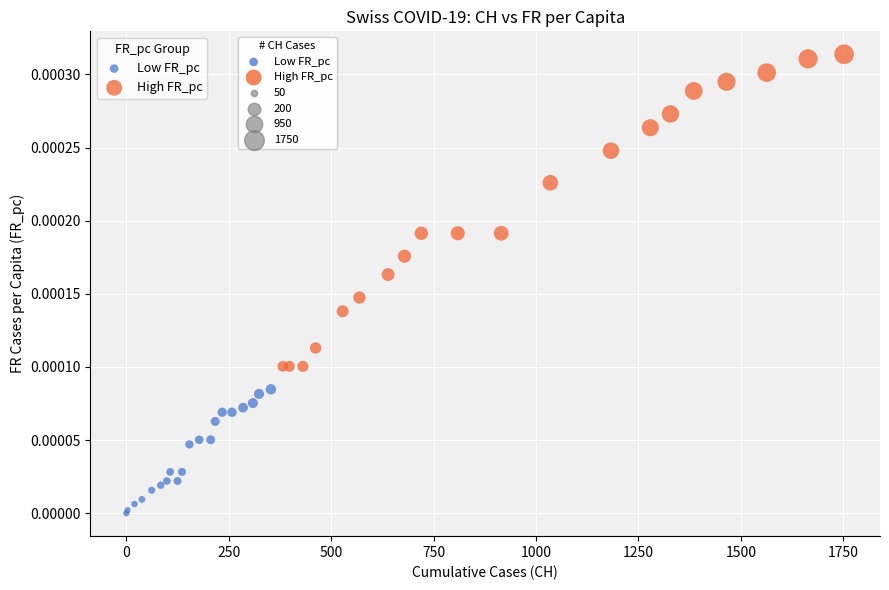

Which series reaches the minimum Y coordinate?

Low FR_pc